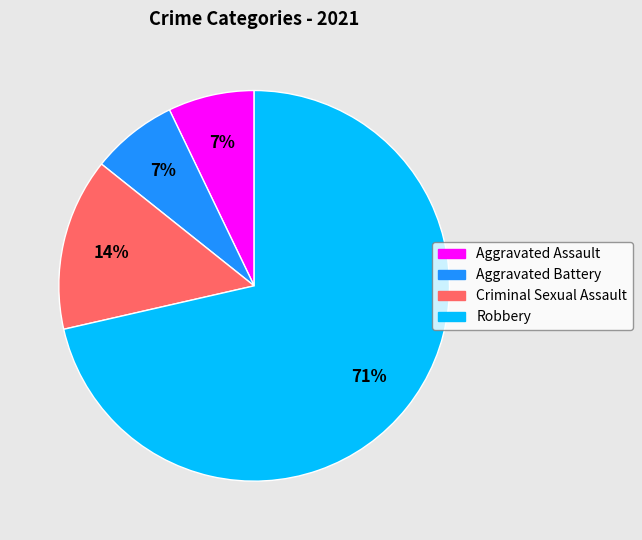

Approximately how many times larger is the value at Aggravated Battery compared to Criminal Sexual Assault?

0.5